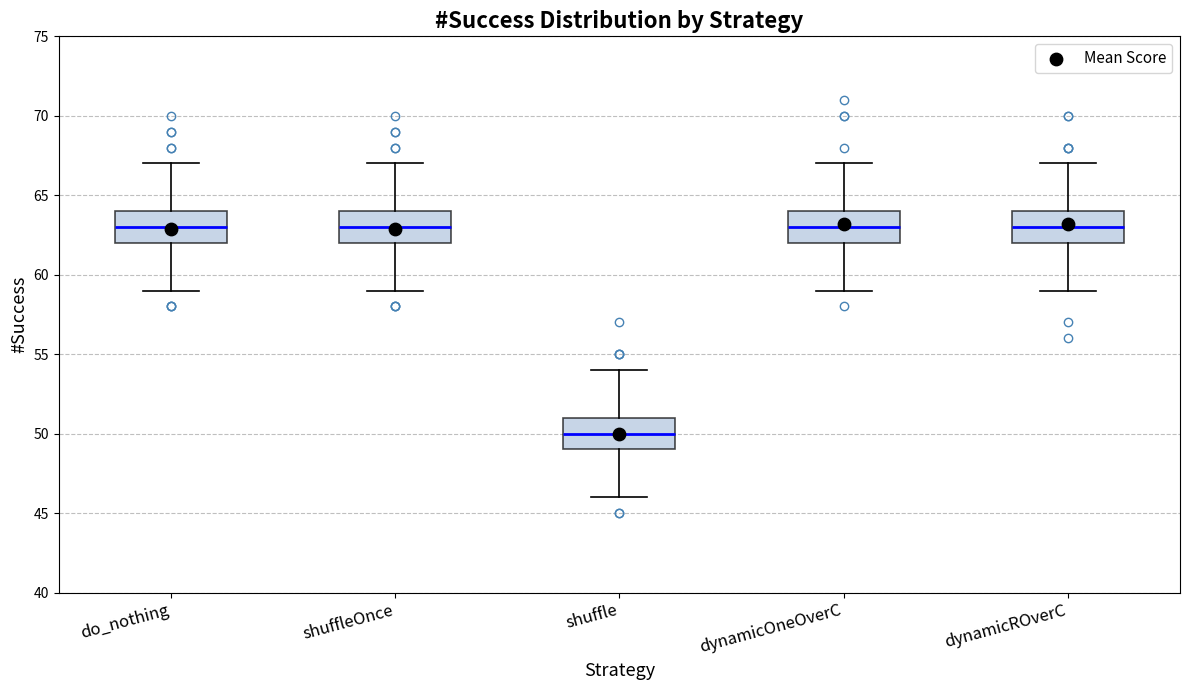

Reading left to right, read every box against the y-axis: the position of its median line, the range the box covers, and the ends of its whiskers. The values are not printed on the chart, so give them approximately, as read against the axis.

do_nothing: median 63, box 62 to 64, whiskers 59 to 67
shuffleOnce: median 63, box 62 to 64, whiskers 59 to 67
shuffle: median 50, box 49 to 51, whiskers 46 to 54
dynamicOneOverC: median 63, box 62 to 64, whiskers 59 to 67
dynamicROverC: median 63, box 62 to 64, whiskers 59 to 67